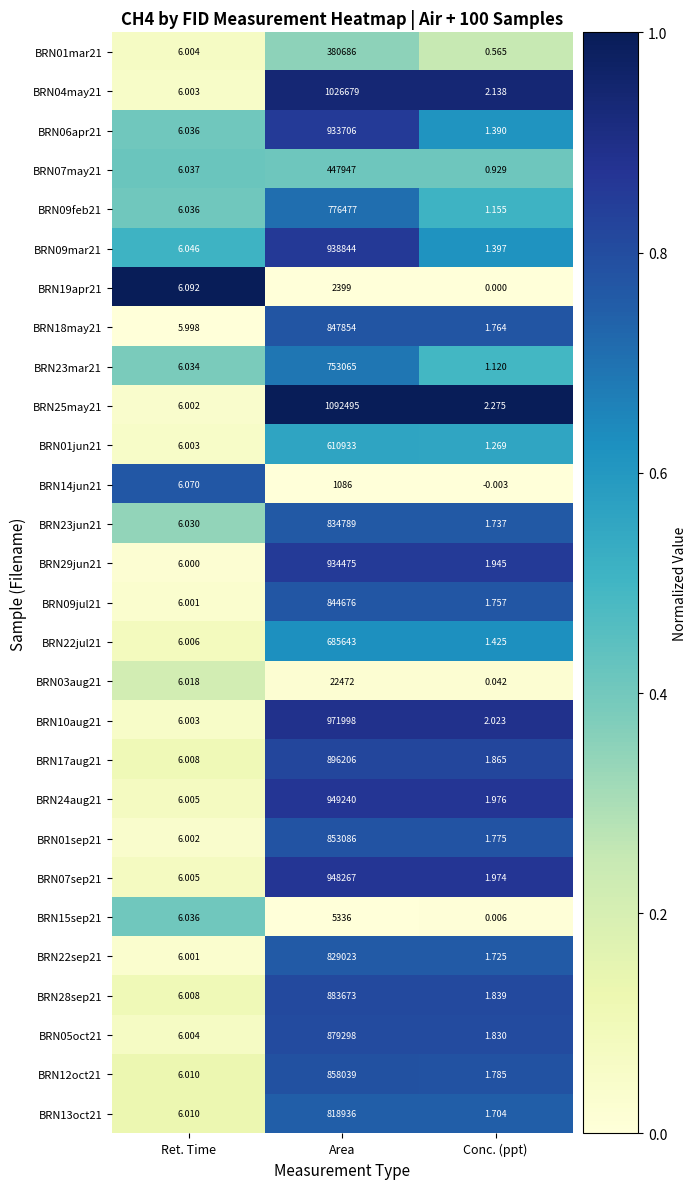

At which label does BRN19apr21 reach its peak?

Area